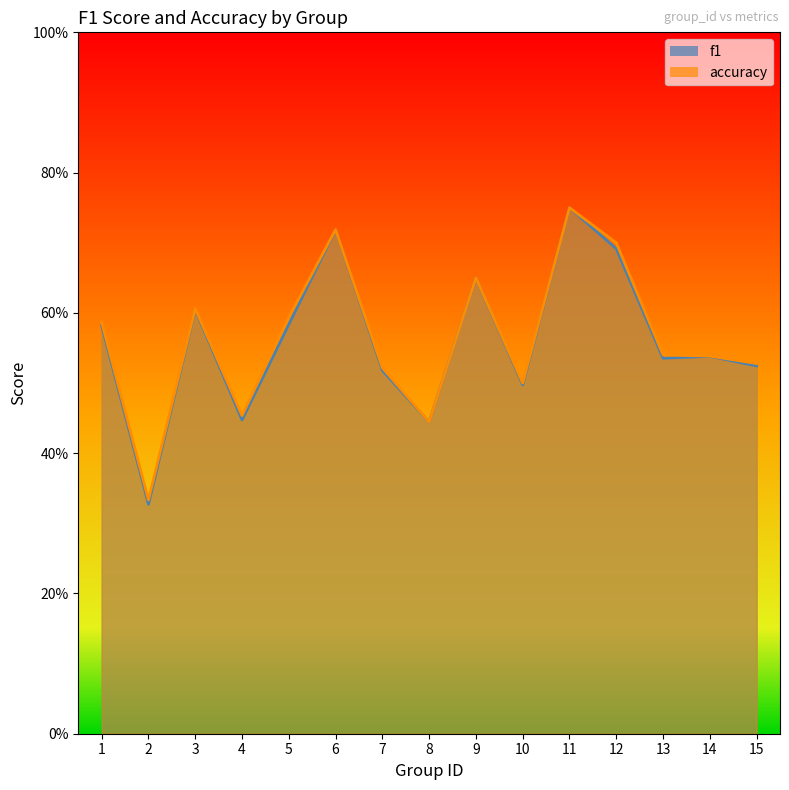

Is the value of f1 at 15 greater than the value of accuracy at 8?

Yes